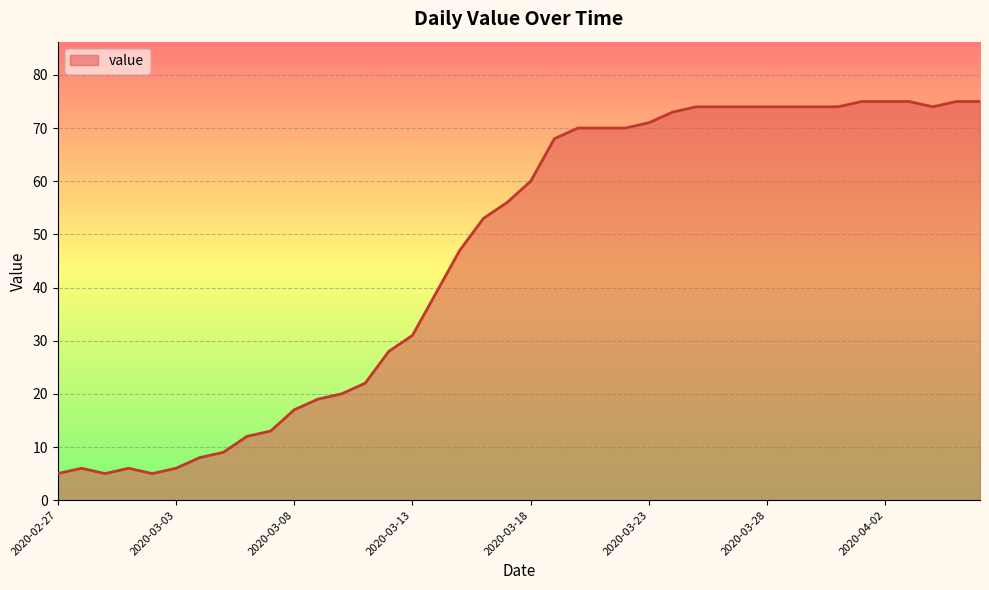

What is the minimum value shown in the chart?

5